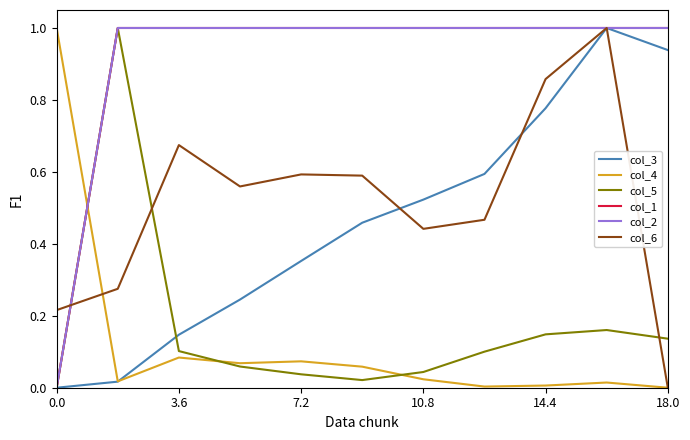

Is this an area chart (filled region under the line)?

No